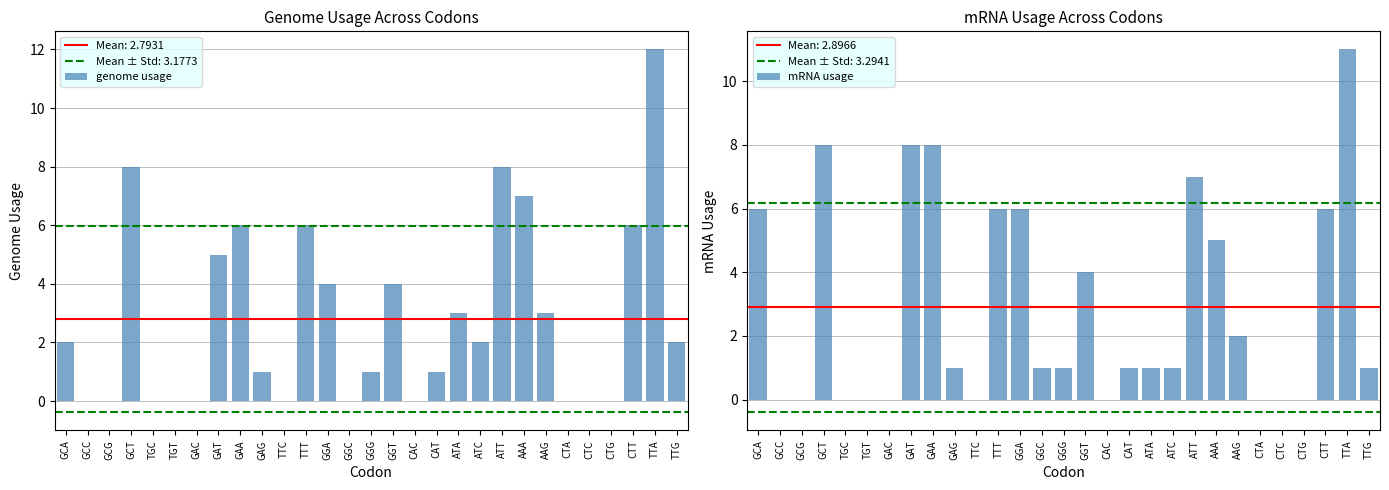

What position from the left is GGT?

16